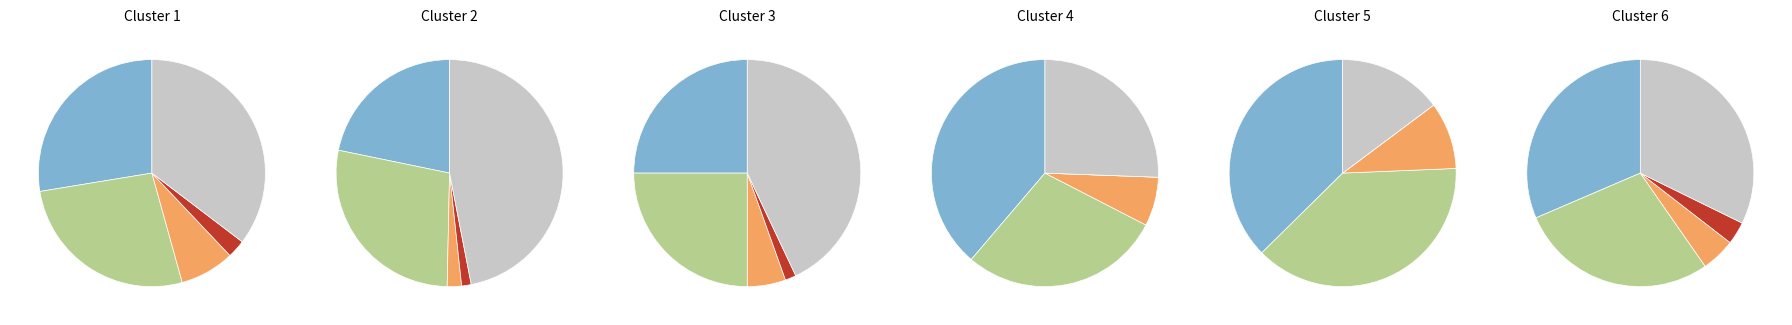

Which series has the widest spread of values?

Robbery